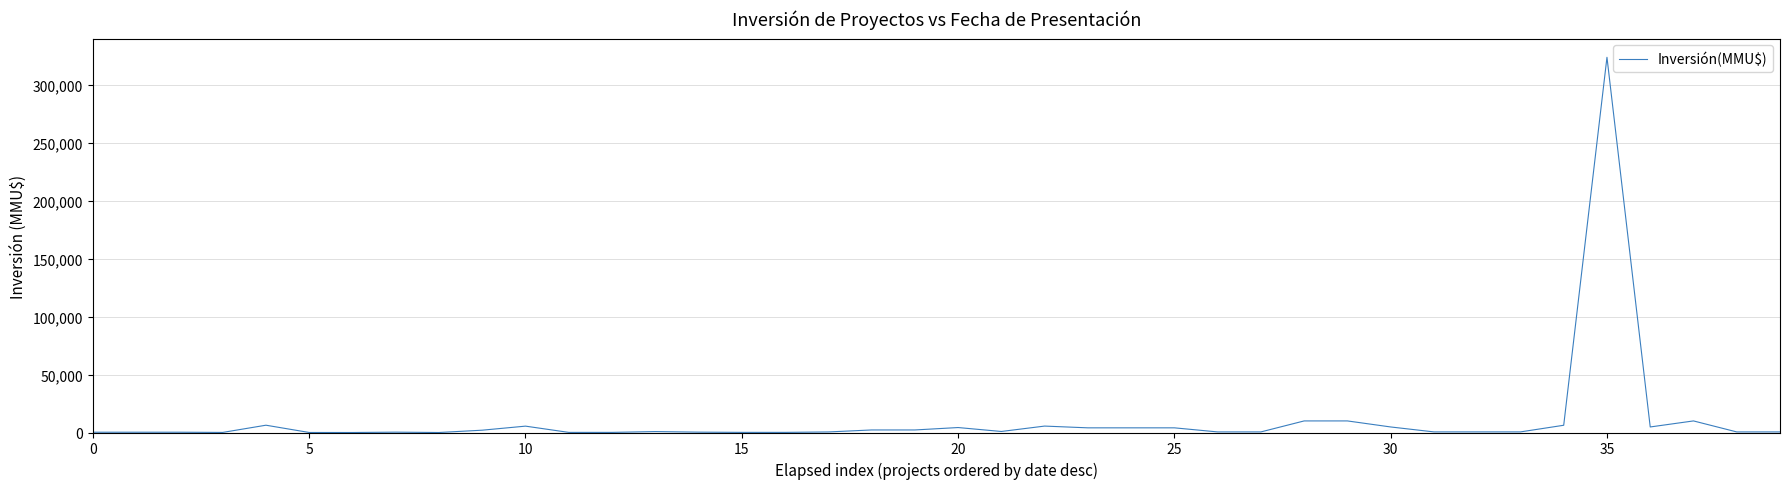

Does the chart have visible grid lines?

Yes